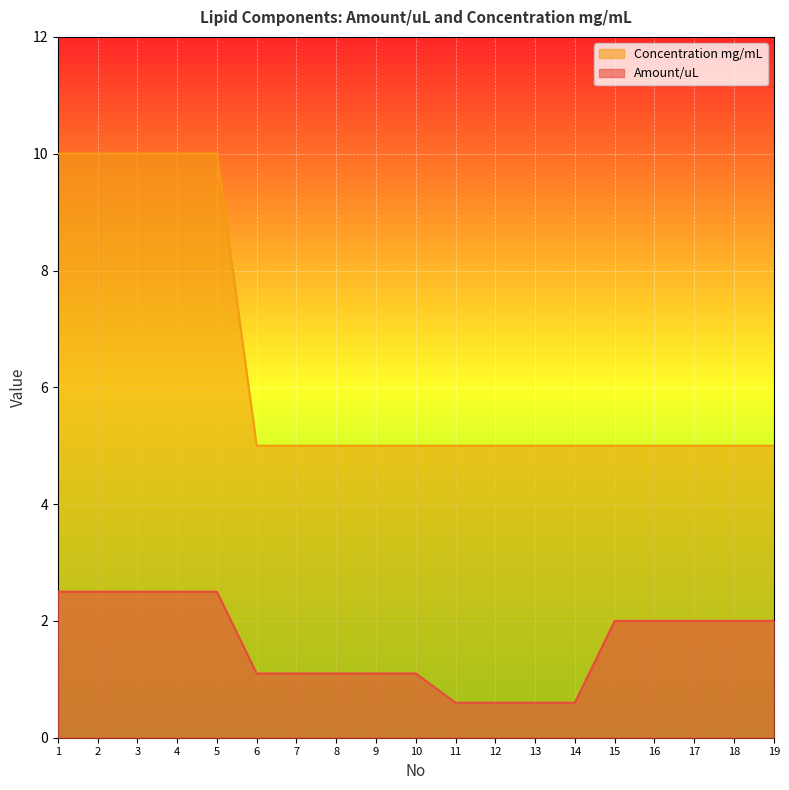

List the labels in order of Amount/uL value, smallest first.

11, 12, 13, 14, 6, 7, 8, 9, 10, 15, 16, 17, 18, 19, 1, 2, 3, 4, 5